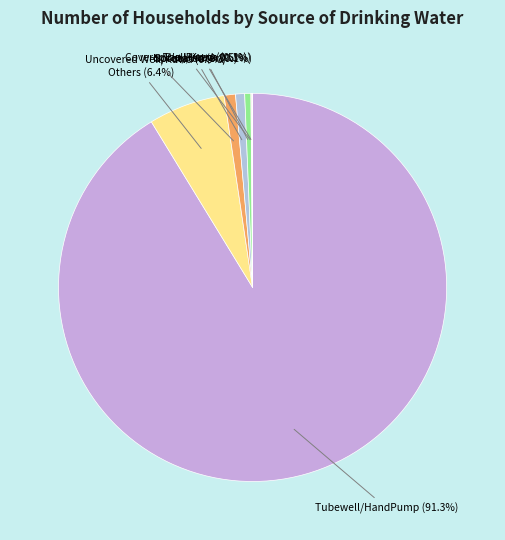

Which has a higher value, Tubewell/HandPump (91.3%) or Others (6.4%)?

Tubewell/HandPump (91.3%)